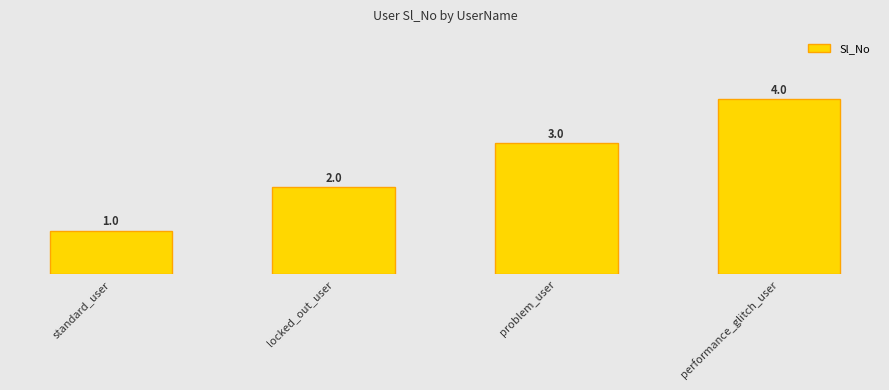

What is the label of the 3rd bar from the left?

problem_user